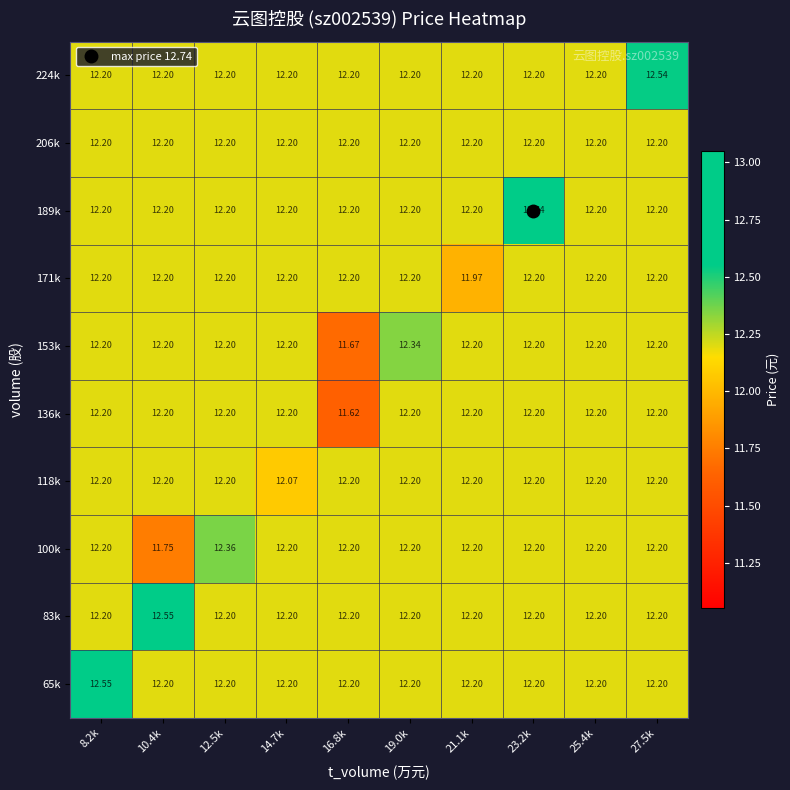

Is the value of 83k at 19.0k greater than the value of 118k at 14.7k?

Yes